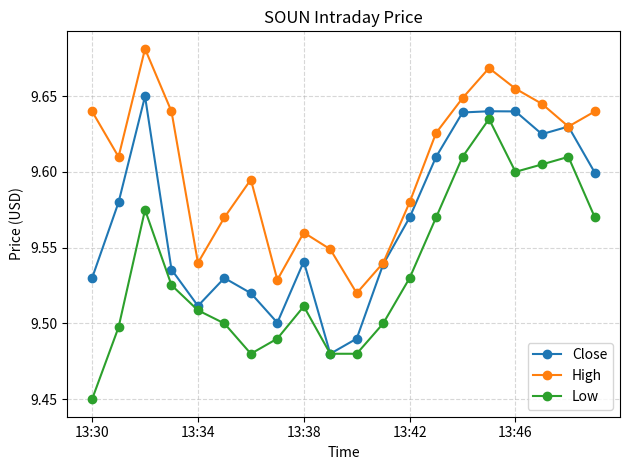

True or false: Low and High intersect in this chart.

False